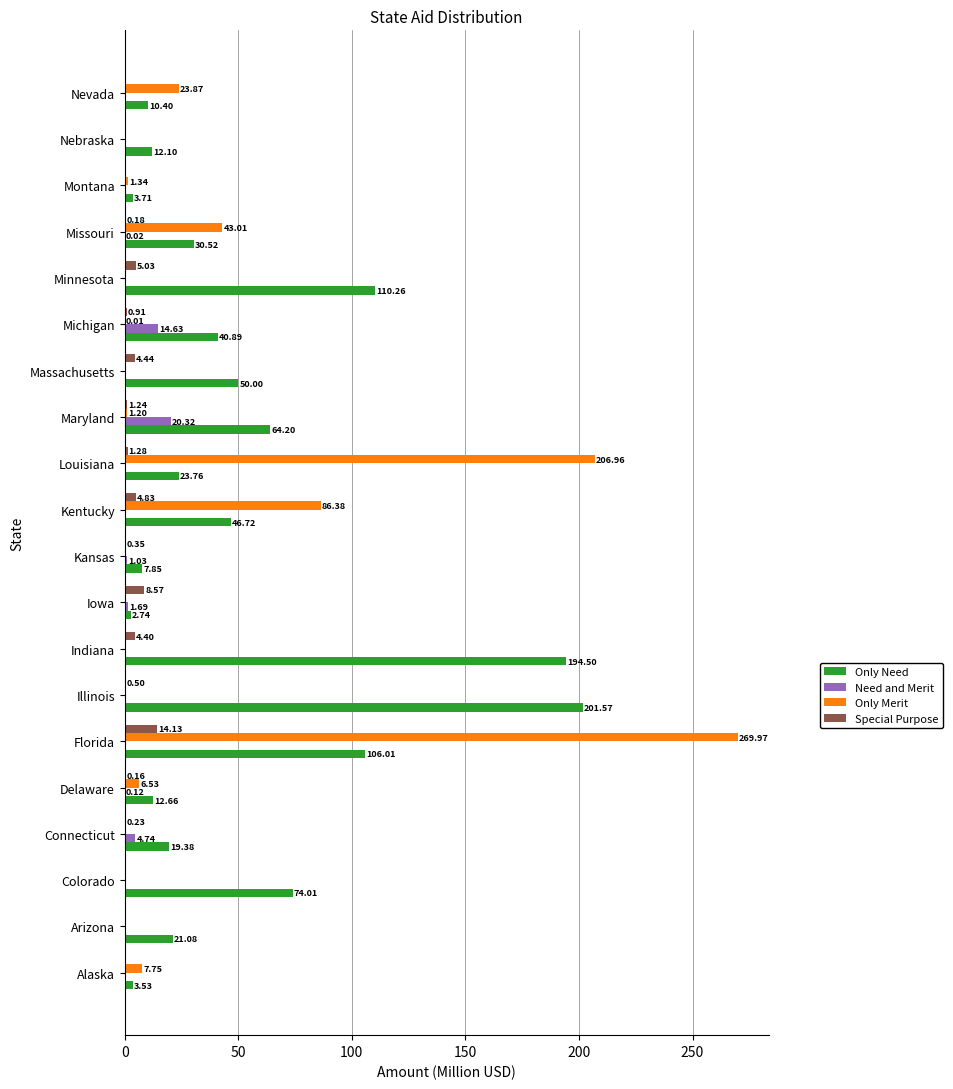

Which series has the largest total across all categories?

Only Need